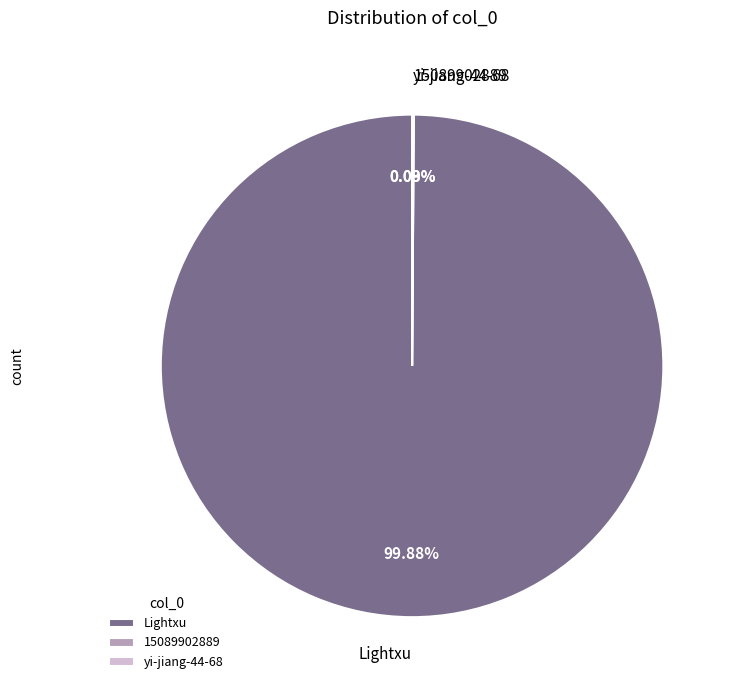

What is the largest slice in the pie chart?

Lightxu